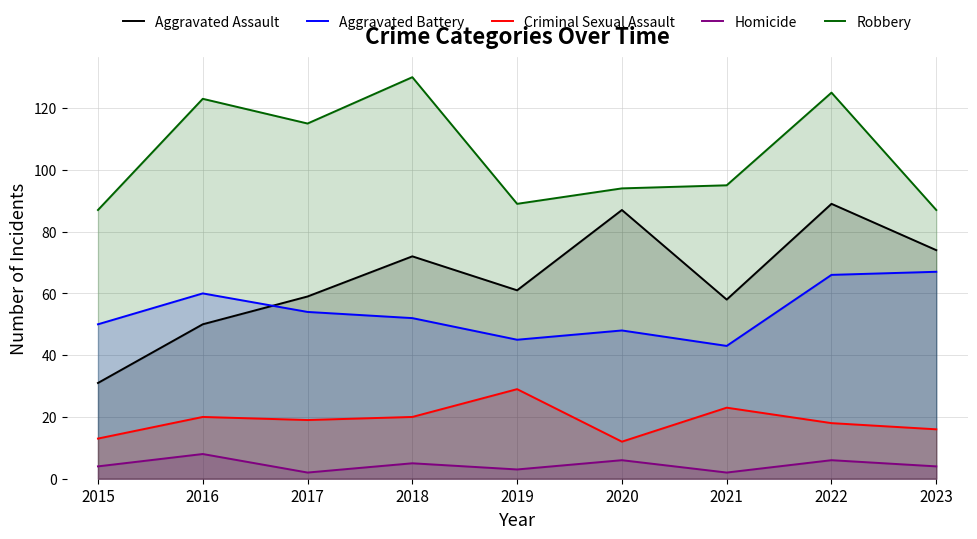

Reading left to right, what are all the values shown in this chart?

Aggravated Assault: 31	50	59	72	61	87	58	89	74
Aggravated Battery: 50	60	54	52	45	48	43	66	67
Criminal Sexual Assault: 13	20	19	20	29	12	23	18	16
Homicide: 4	8	2	5	3	6	2	6	4
Robbery: 87	123	115	130	89	94	95	125	87